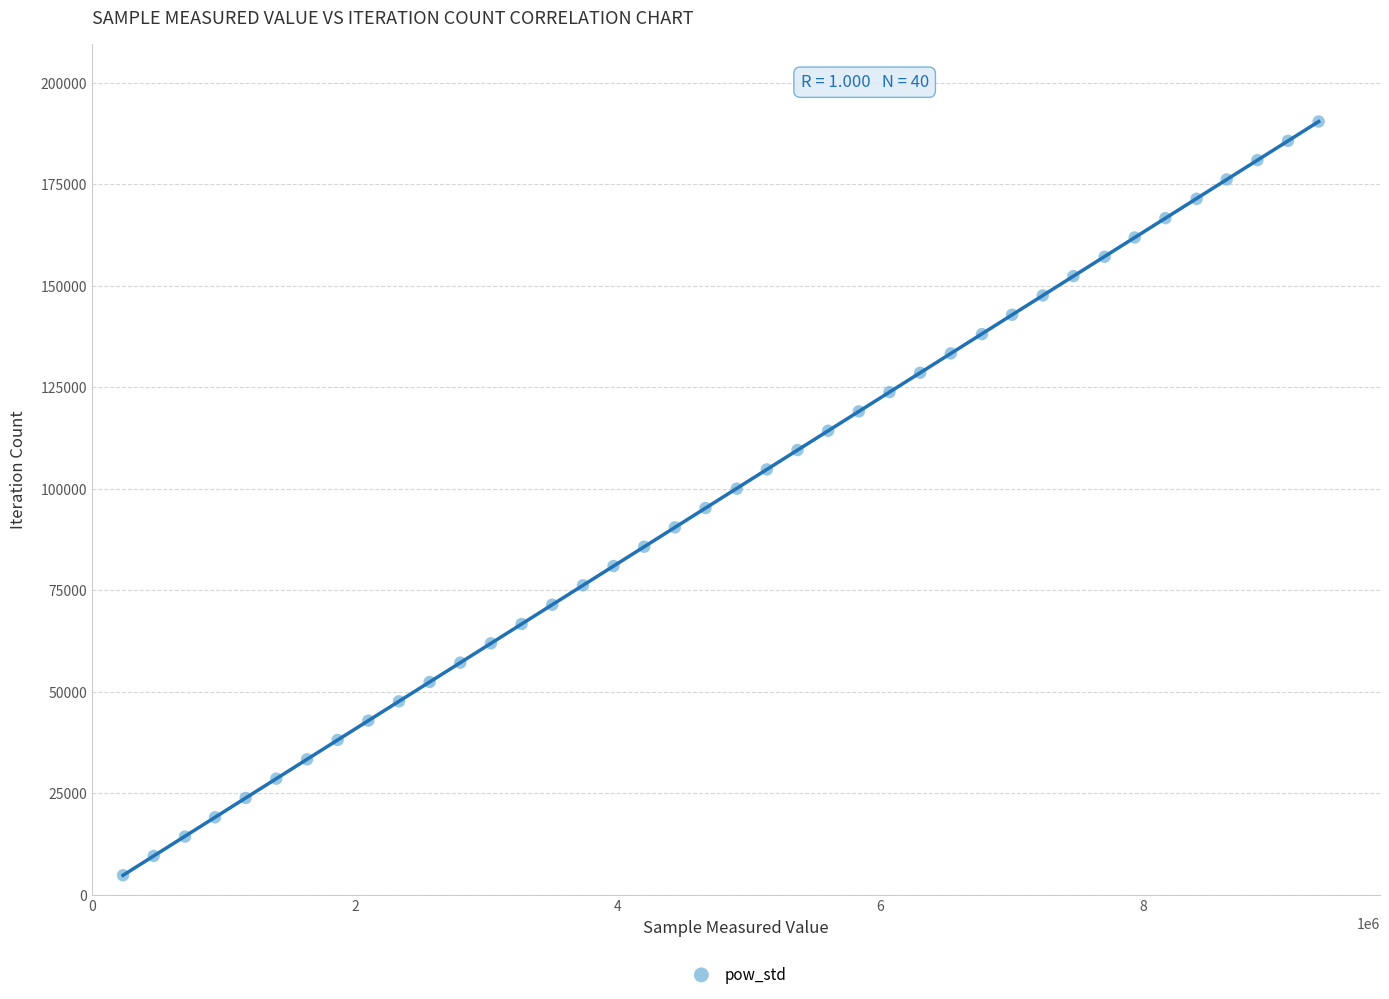

What is the range of Y values (max minus min)?

185718